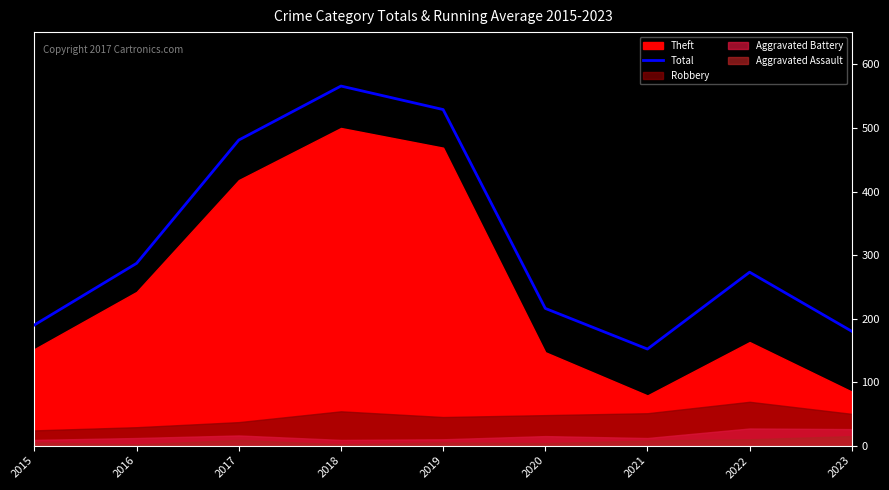

What is the difference between the maximum and minimum values?

414